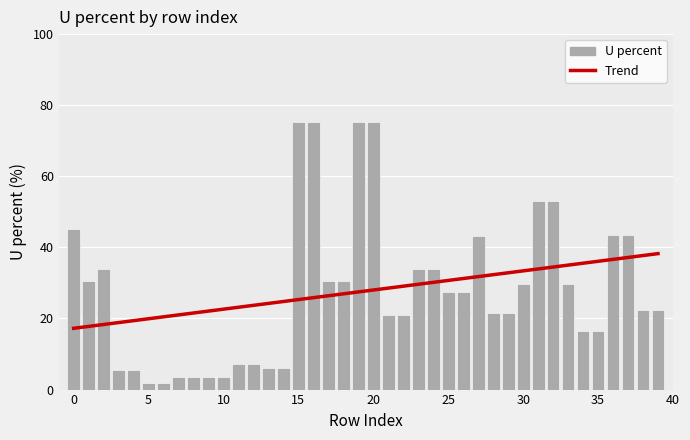

How many bars are there in total?

40